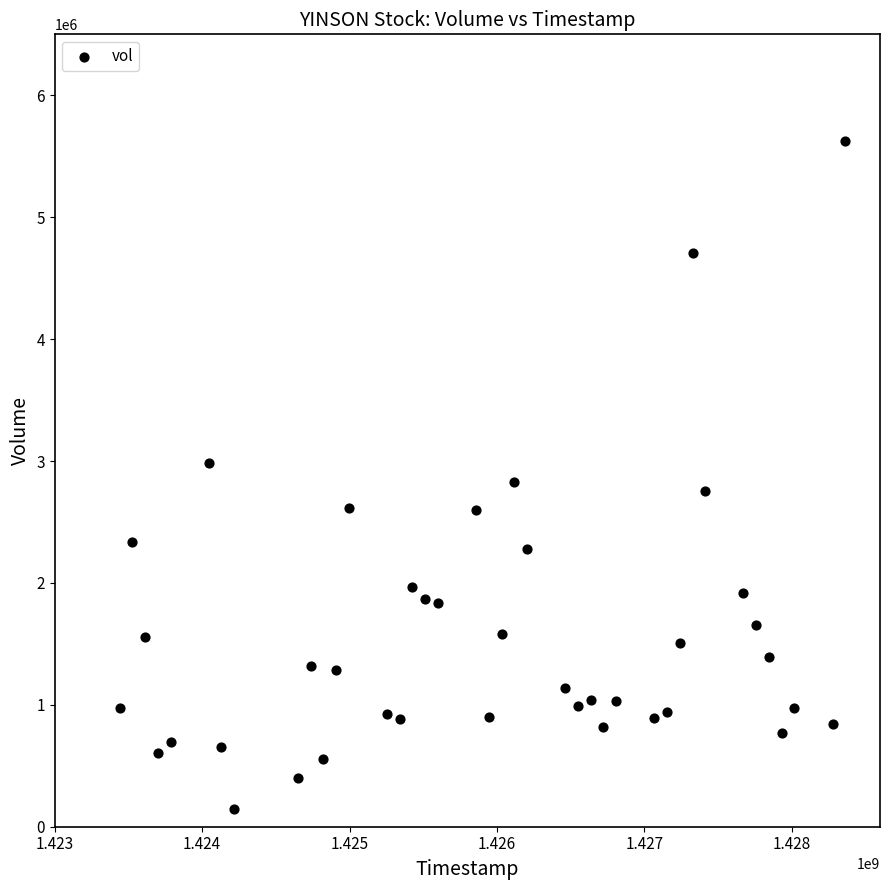

What is the range of X values (max minus min)?

4924800